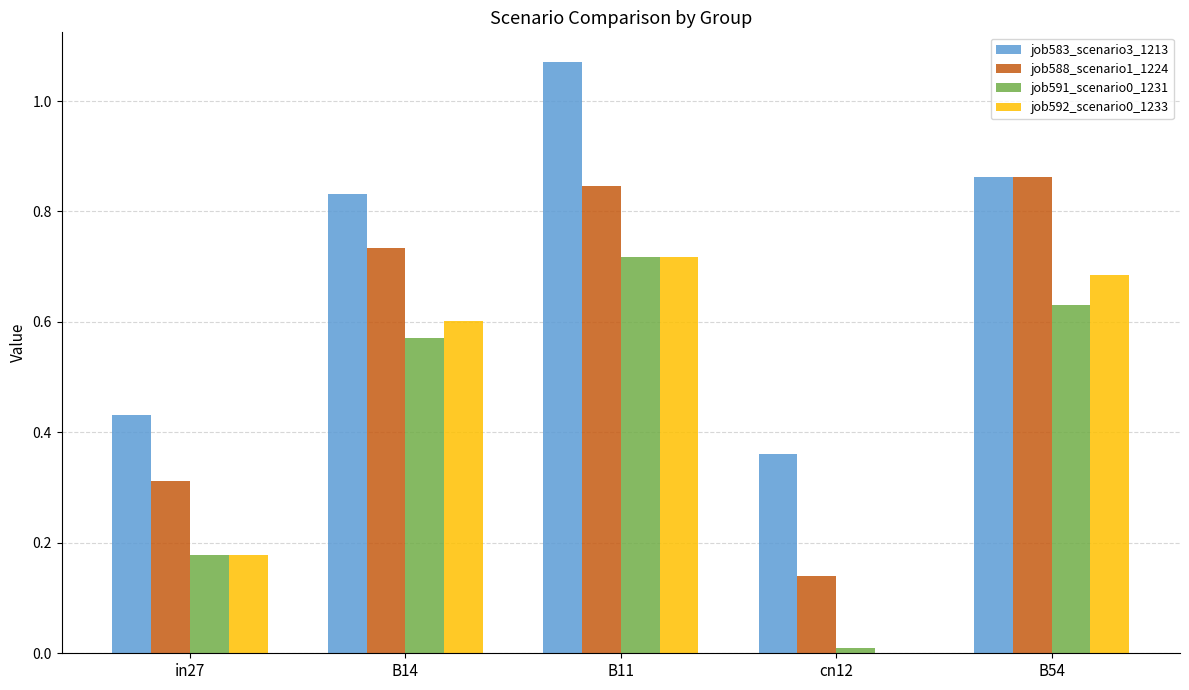

Between B11 and B54, which series saw the biggest shift?

job583_scenario3_1213